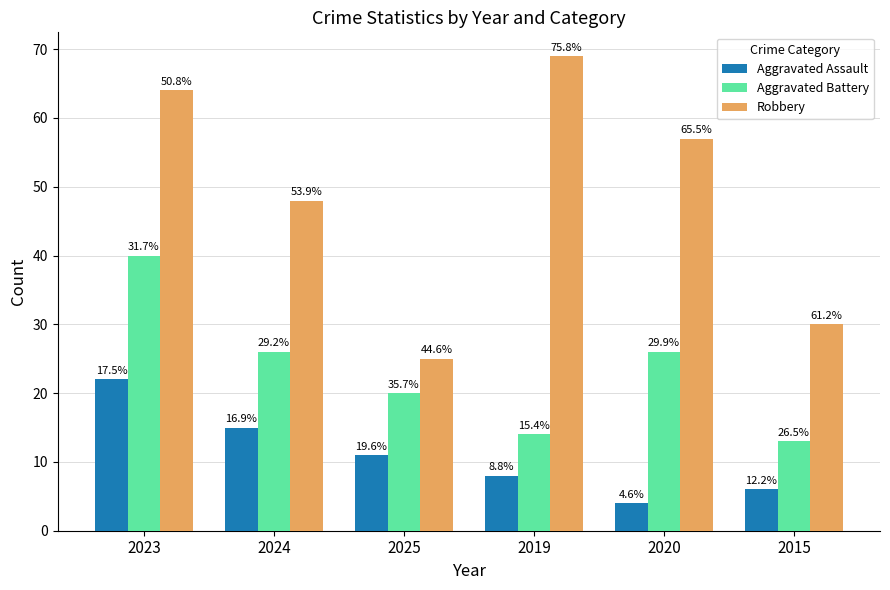

Reading left to right, transcribe all the data shown in this chart.

Aggravated Assault: 22	15	11	8	4	6
Aggravated Battery: 40	26	20	14	26	13
Robbery: 64	48	25	69	57	30